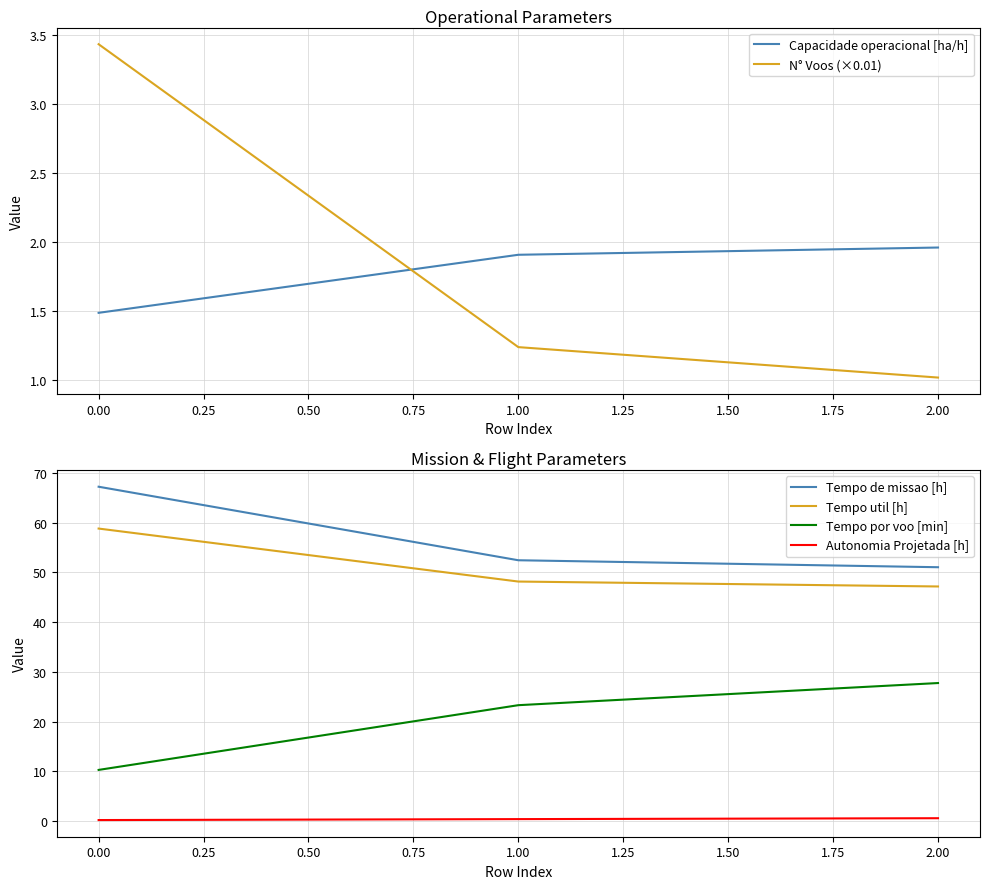

Reading right to left, list all the values displayed in this chart.

Capacidade operacional [ha/h]: 2.0	1.9	1.5
N° Voos (×0.01): 1.0	1.2	3.4
Tempo de missao [h]: 51.0	52.4	67.2
Tempo util [h]: 47.1	48.1	58.8
Tempo por voo [min]: 27.7	23.3	10.3
Autonomia Projetada [h]: 0.6	0.4	0.2